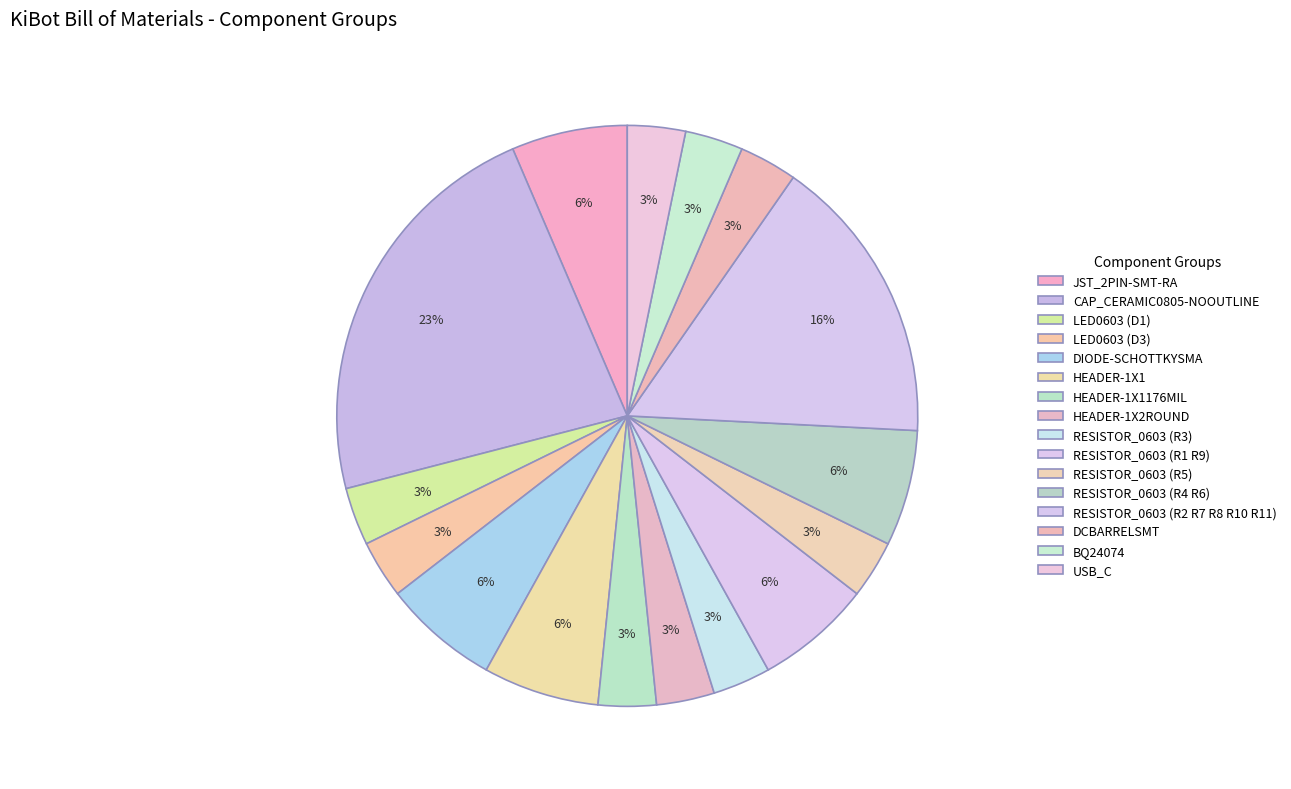

The RESISTOR_0603 (R4 R6) slice represents 6% of the pie. True or false?

True